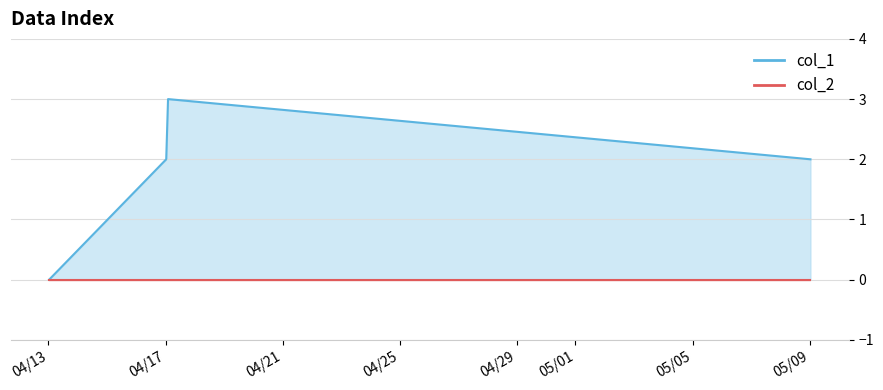

What is the value of the 2nd point from the left?

2